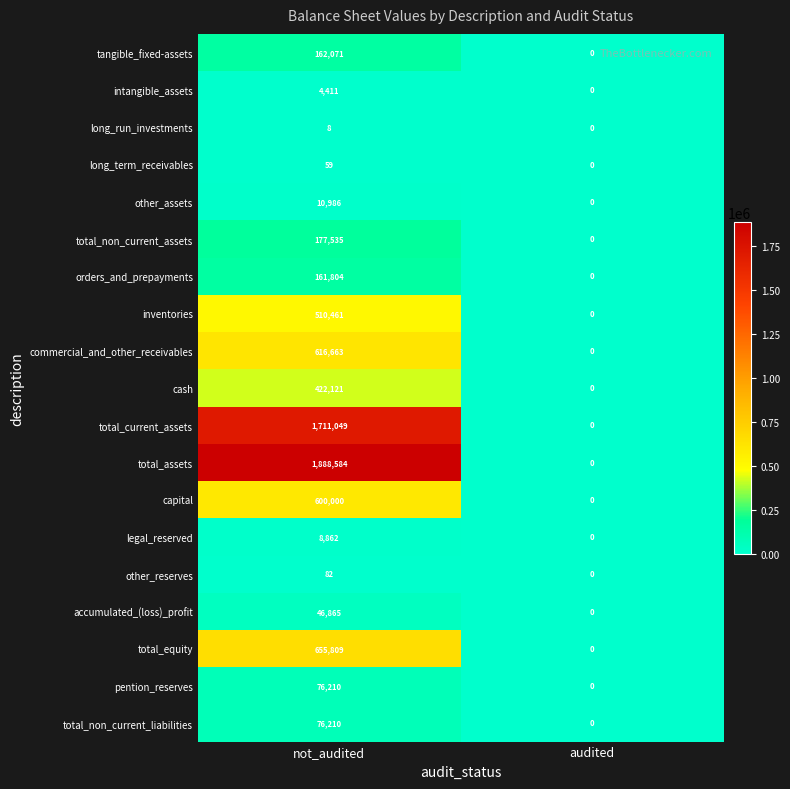

How many data points in total_equity are less than 655809?

1